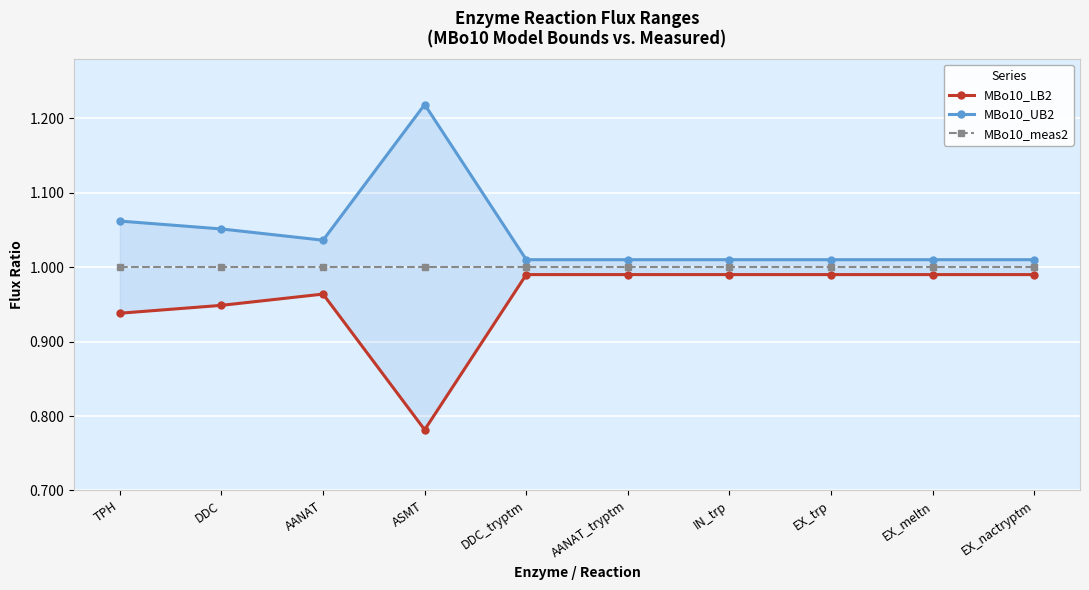

What is the label of the 9th point from the left?

EX_meltn